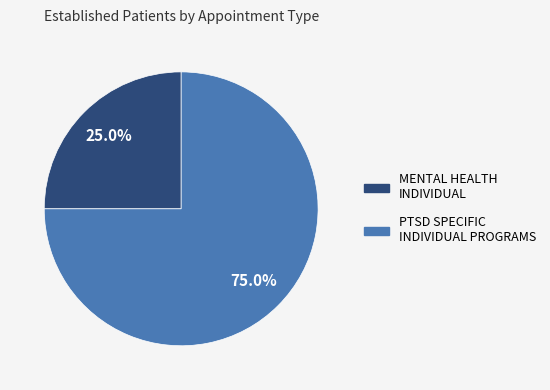

Which slice represents more than half of the pie?

PTSD SPECIFIC INDIVIDUAL PROGRAMS